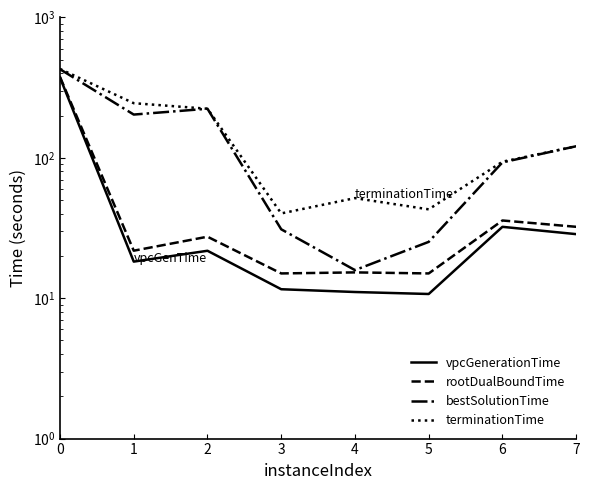

Rank the series at 0 from lowest to highest value.

vpcGenerationTime, rootDualBoundTime, bestSolutionTime, terminationTime